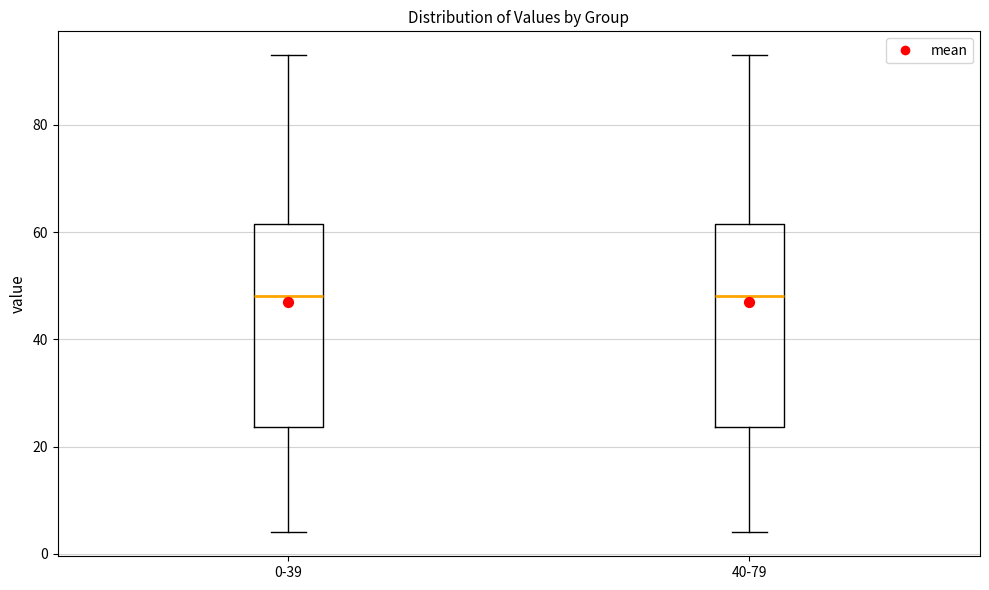

Reading left to right, transcribe this box plot: for each box, give where its median line is, the range the box spans, and where its two whiskers end, as read against the y-axis. The values are not printed on the chart, so give them approximately, as read against the axis.

0-39: median 48, box 24 to 62, whiskers 4 to 94
40-79: median 48, box 24 to 62, whiskers 4 to 94